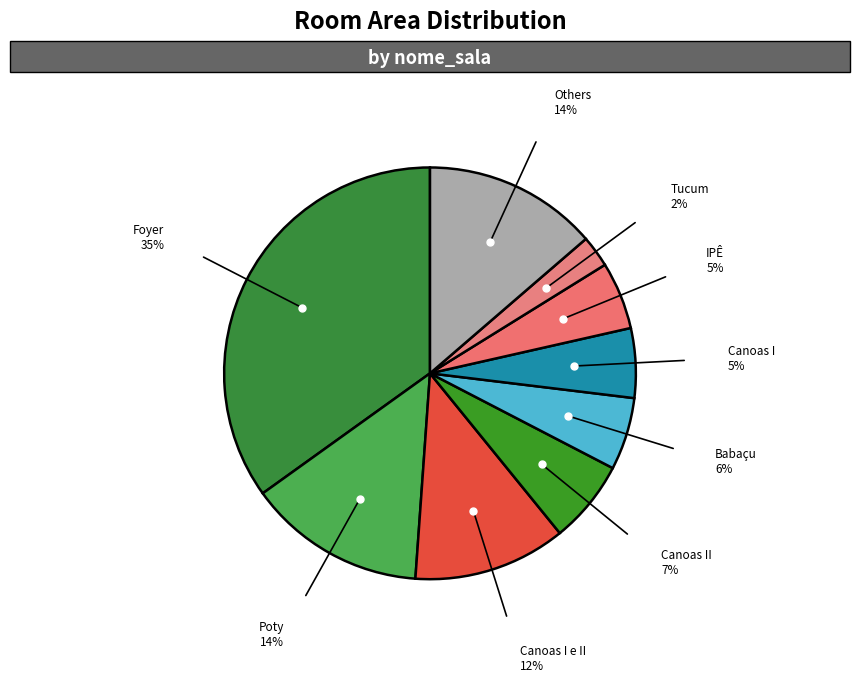

Count the number of slices in the pie.

9